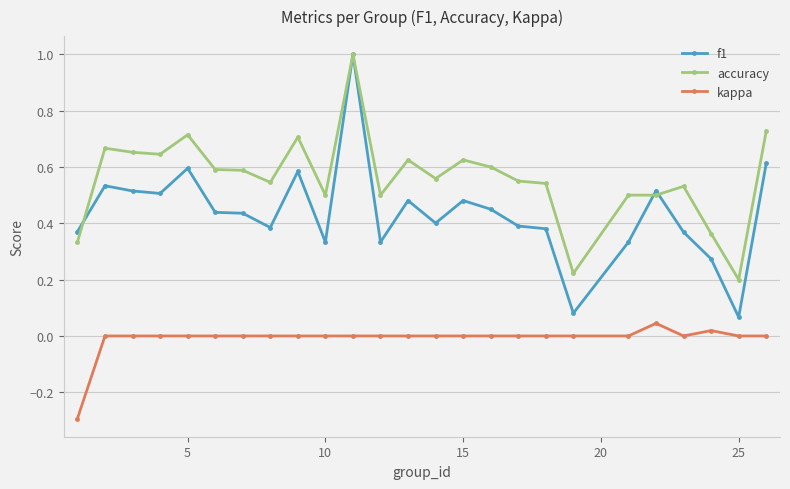

True or false: f1 and kappa cross at least once.

False